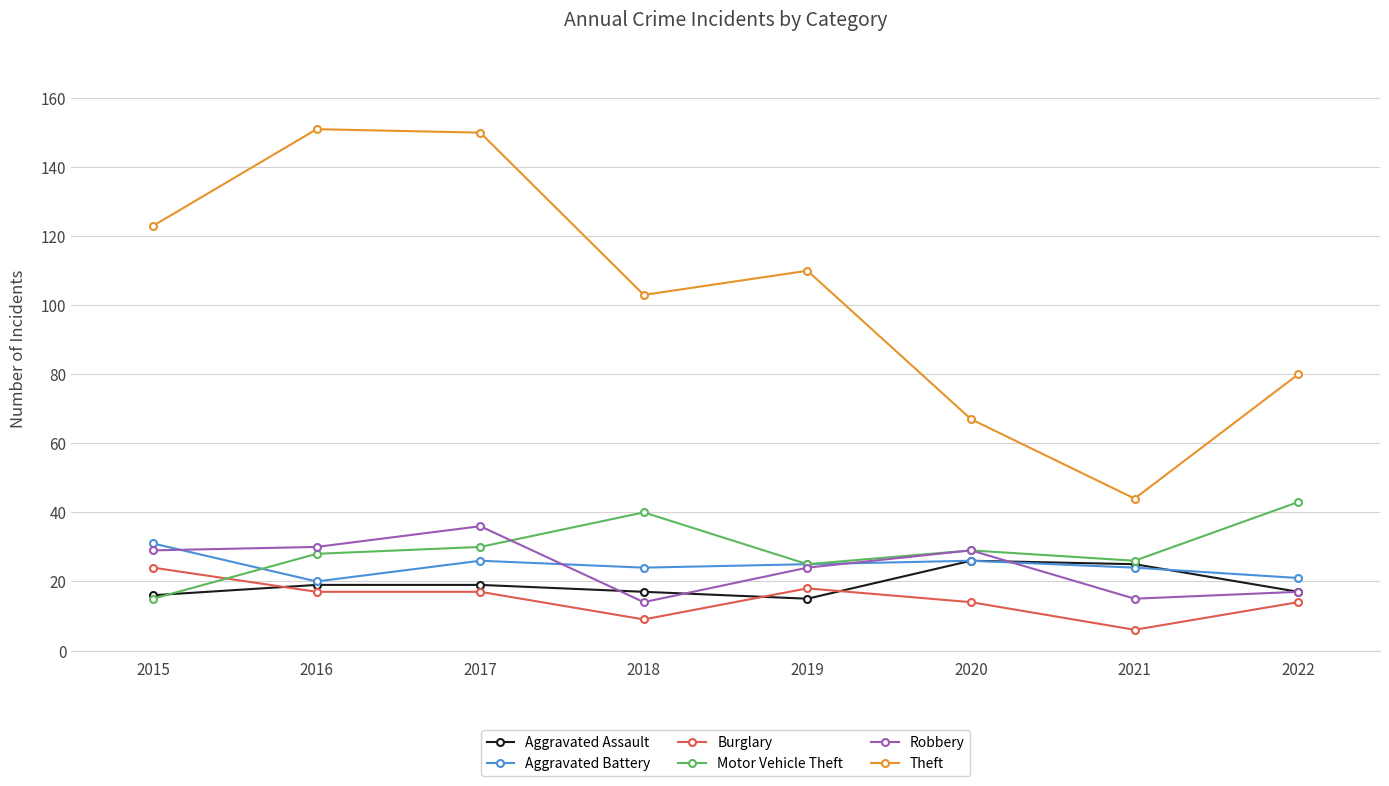

What is the difference between the highest and lowest values at 2017?

133